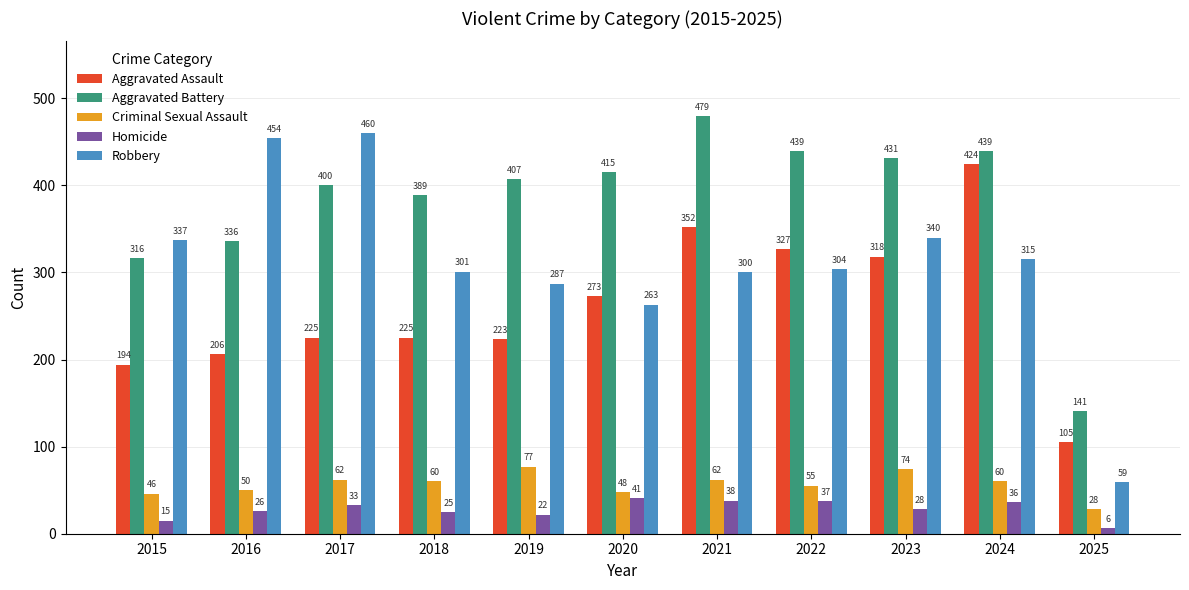

Is the value of Aggravated Battery at 2020 greater than the value of Criminal Sexual Assault at 2020?

Yes